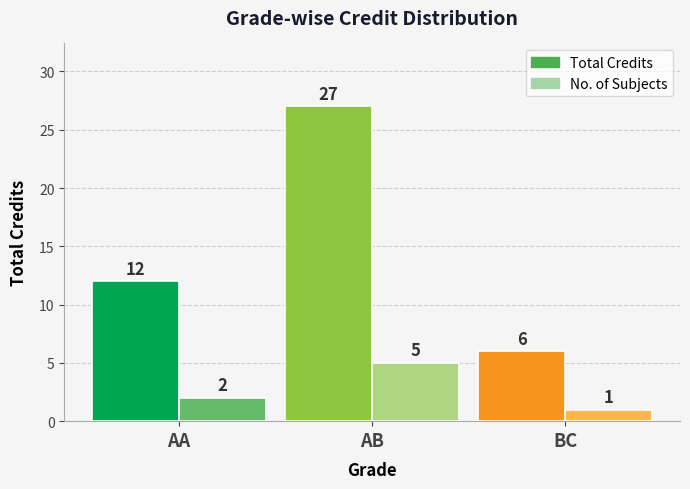

What is the sum of the Total Credits values at AA and BC?

18